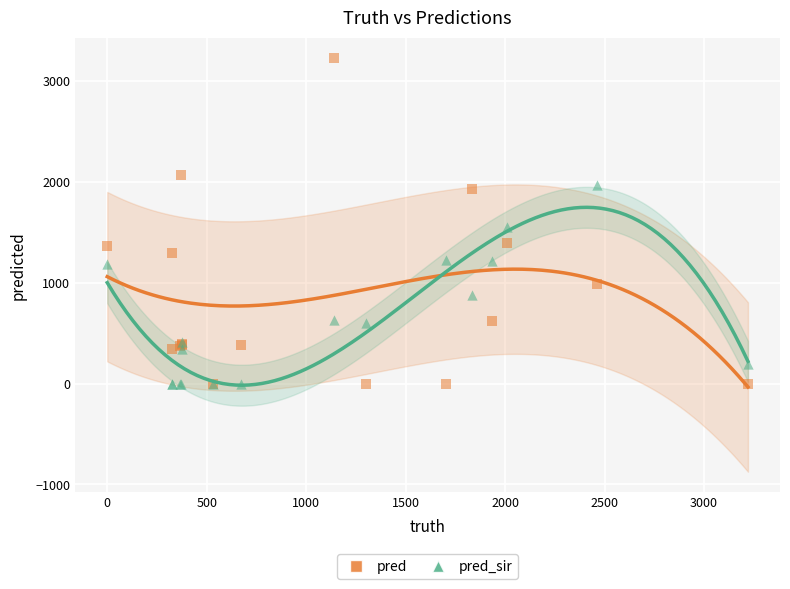

Which series has the widest spread of Y values?

pred